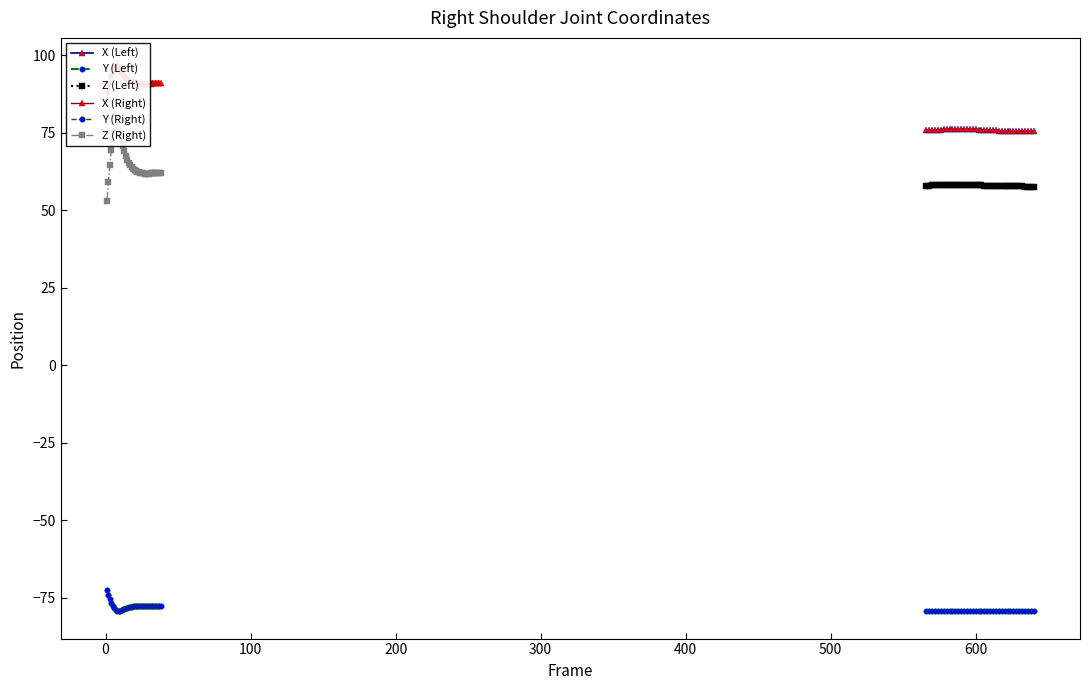

What is the value of the Y (Left) point at the 27th from the left?

-79.2